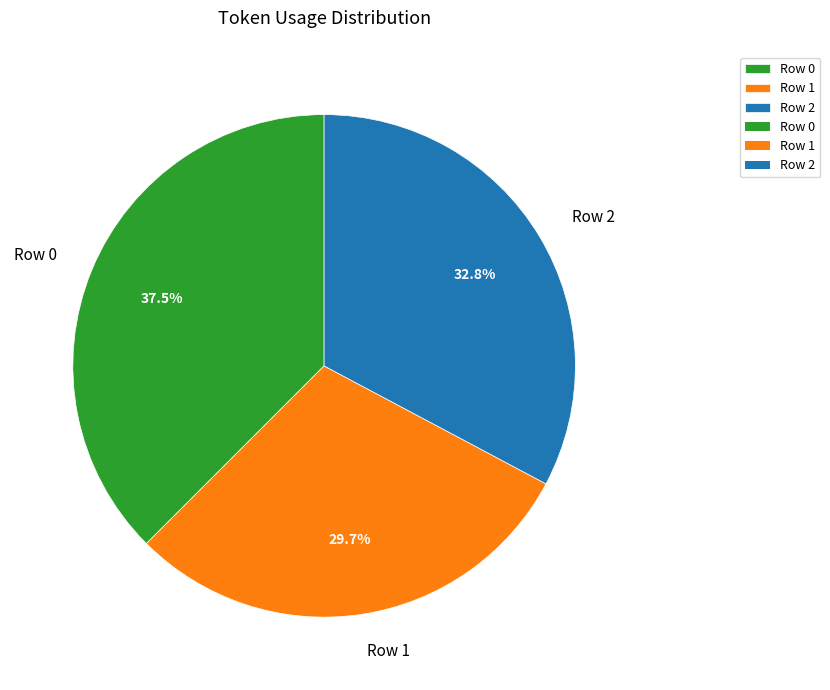

What is the ratio of the value at Row 0 to the value at Row 1?

1.3